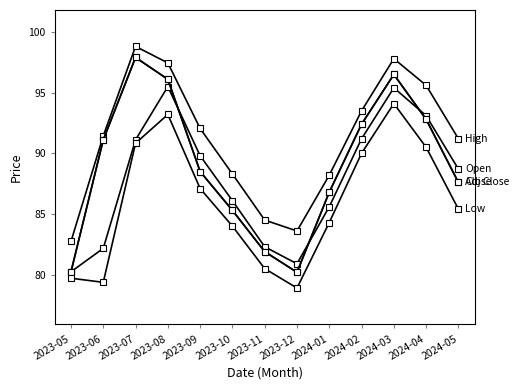

What is the label of the 10th point from the left?

2024-02